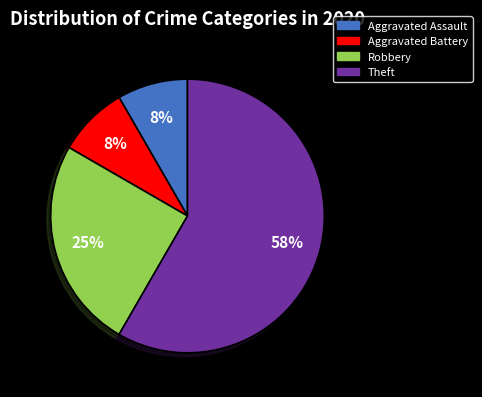

Which category accounts for the majority?

Theft